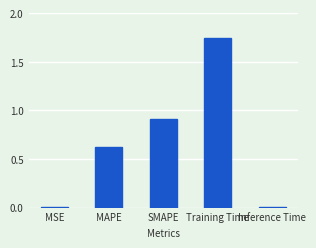

Read the value at SMAPE.

0.9